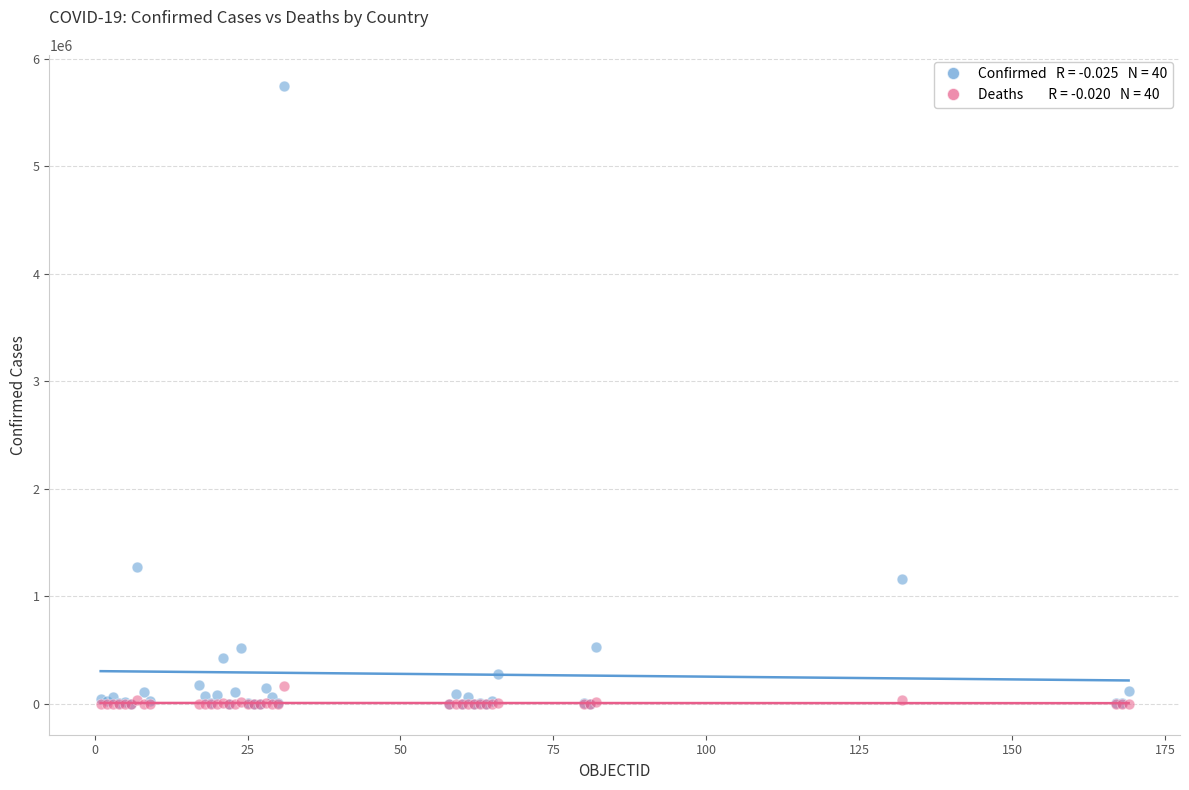

Across all series, what Y value is closest to 2873830?

1273356